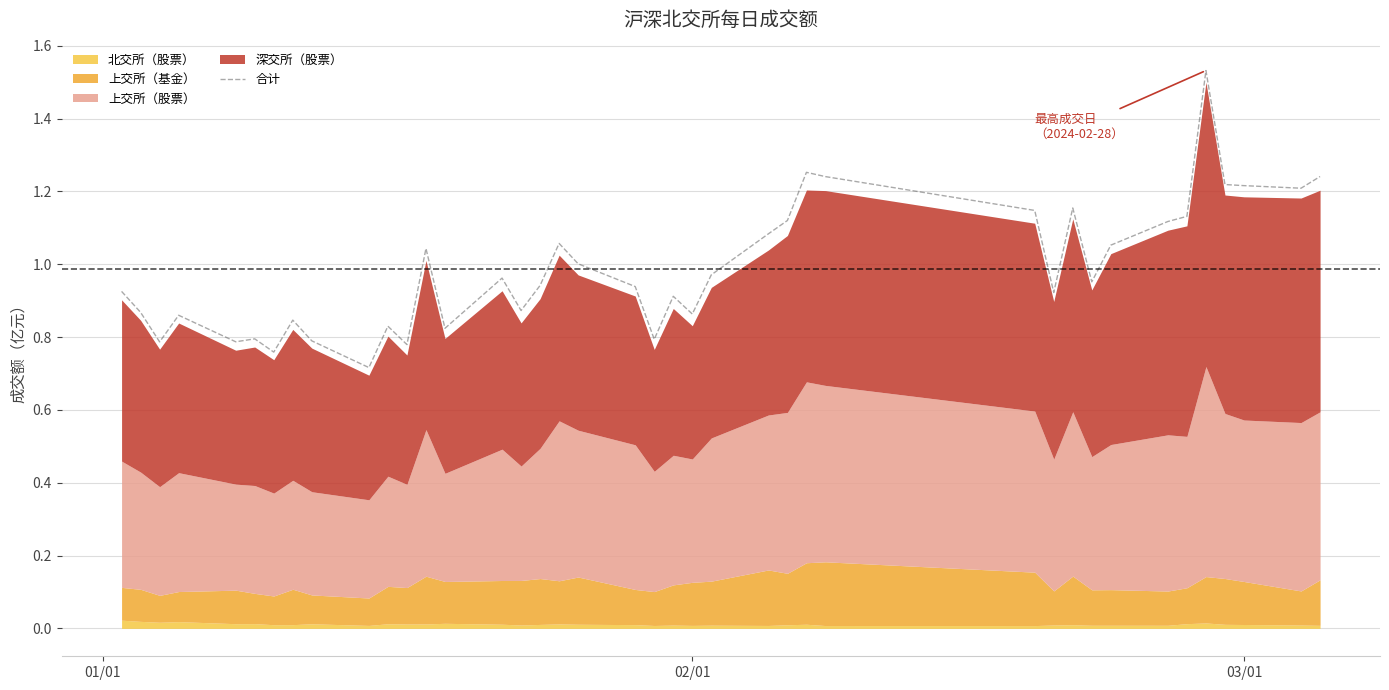

Reading left to right, extract all data points from this chart.

0.9	0.9	0.8	0.9	0.8	0.8	0.8	0.8	0.8	0.7	0.8	0.8	1.0	0.8	1.0	0.9	0.9	1.1	1.0	0.9	0.8	0.9	0.9	1.0	1.1	1.1	1.3	1.2	1.1	0.9	1.2	1.0	1.1	1.1	1.1	1.5	1.2	1.2	1.2	1.2